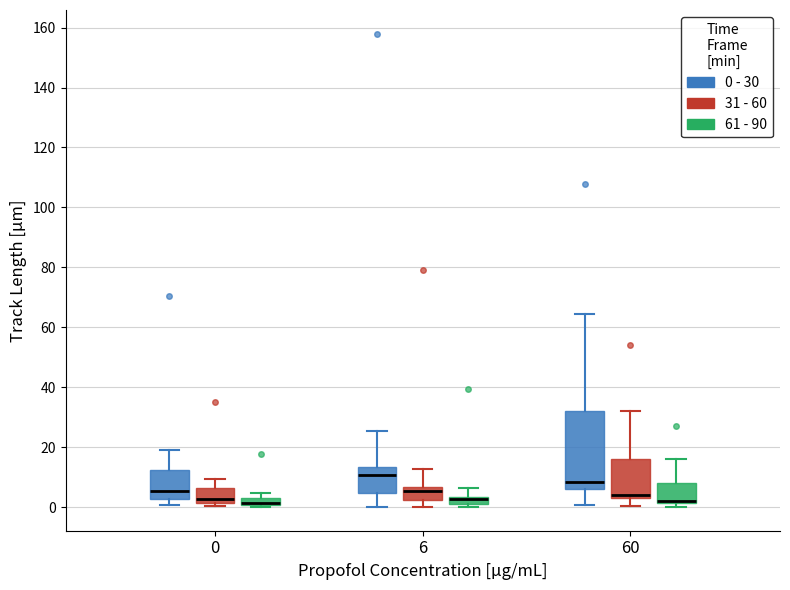

Which box is the tallest, from its lower edge to its upper edge?

60 (0 - 30)